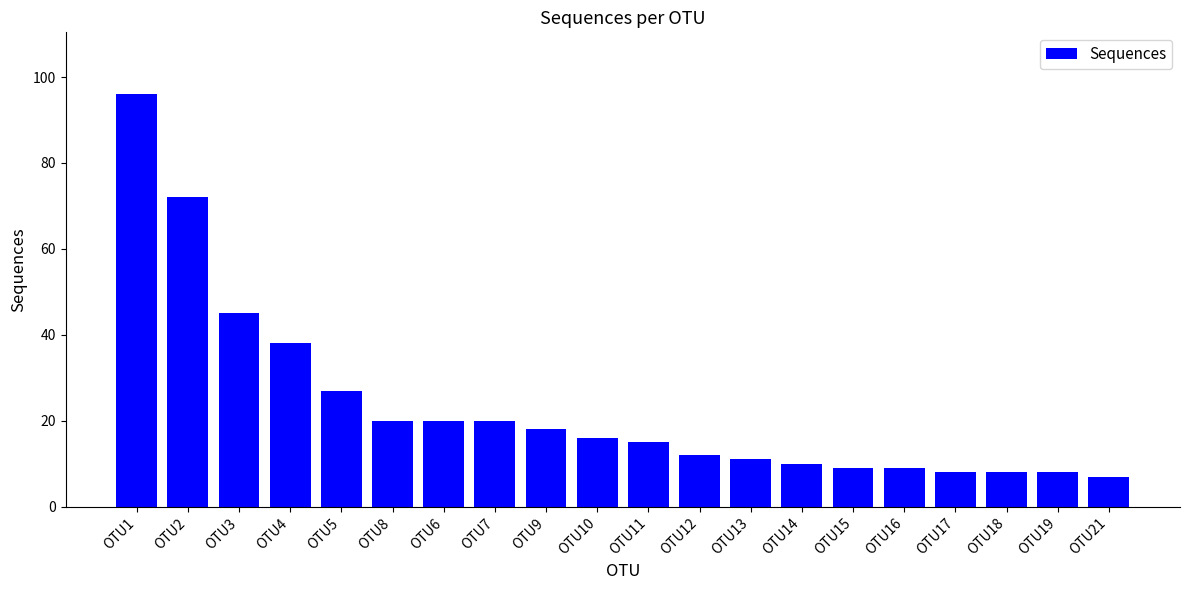

The chart shows a value of 45 at OTU3. True or false?

True